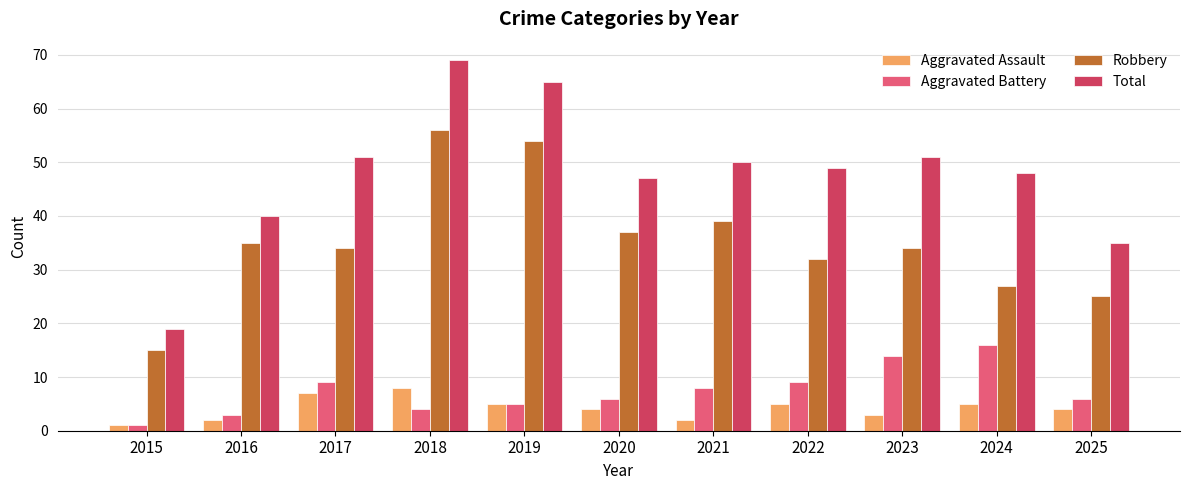

What is the total value across all series at 2016?

80